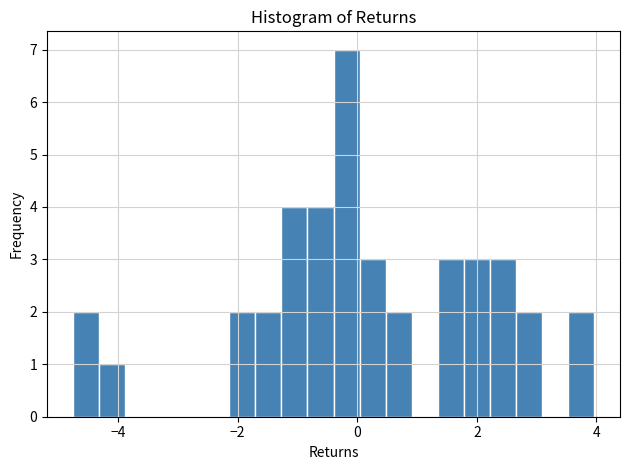

Read against the x-axis, roughly where is the centre of the tallest bar?

-0.2